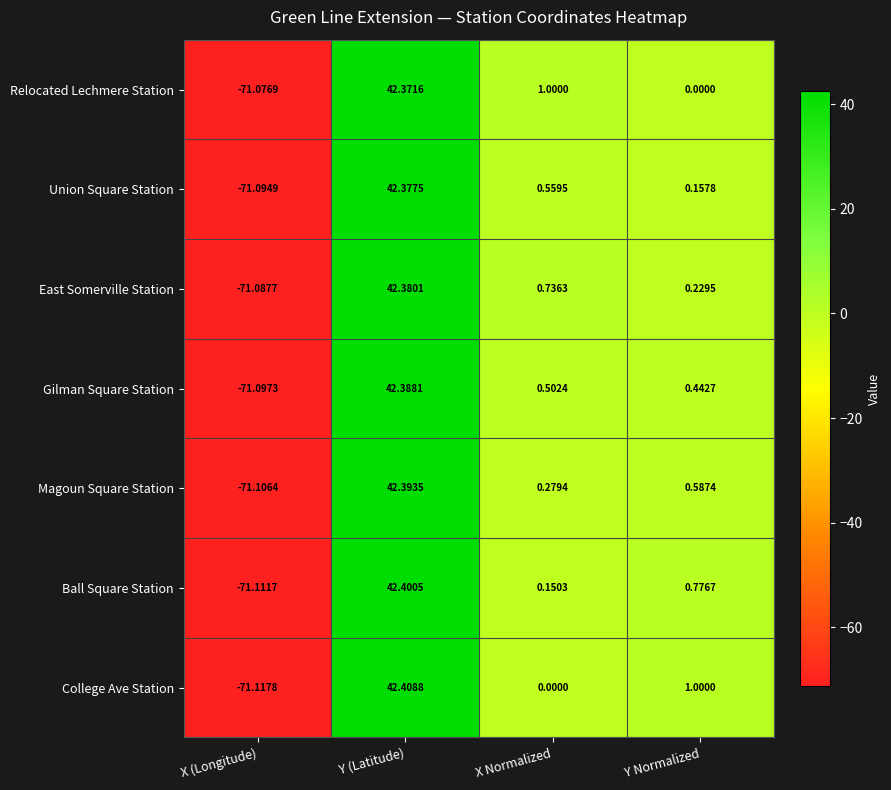

What is the spread (max minus min) of values at Y Normalized?

1.0